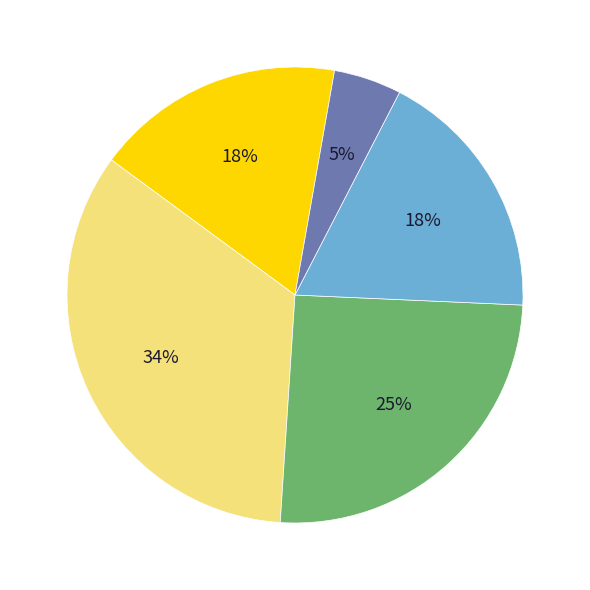

Is there any slice that represents more than half of the pie?

No